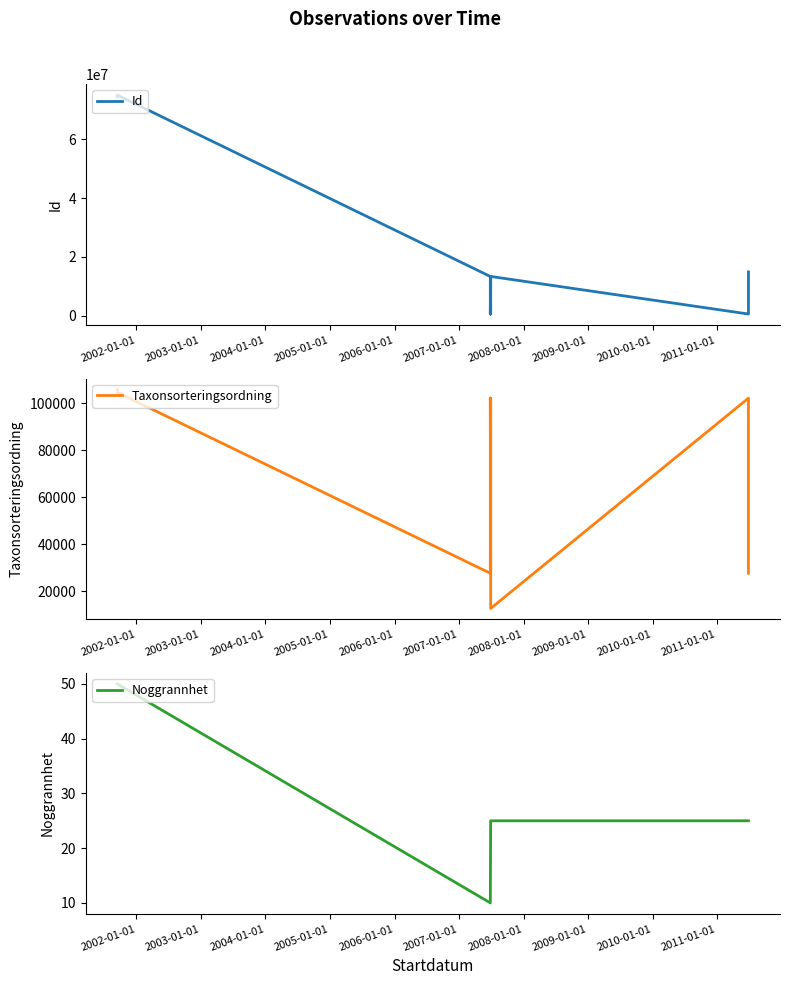

Which series has the largest range (max minus min)?

Id